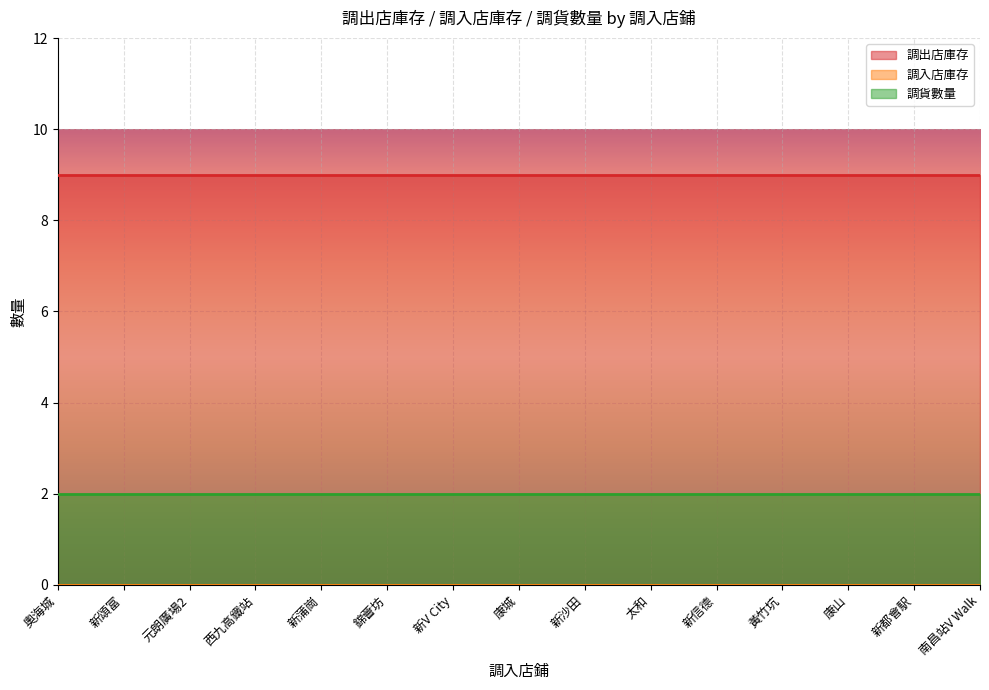

How many lines are shown in the chart?

3